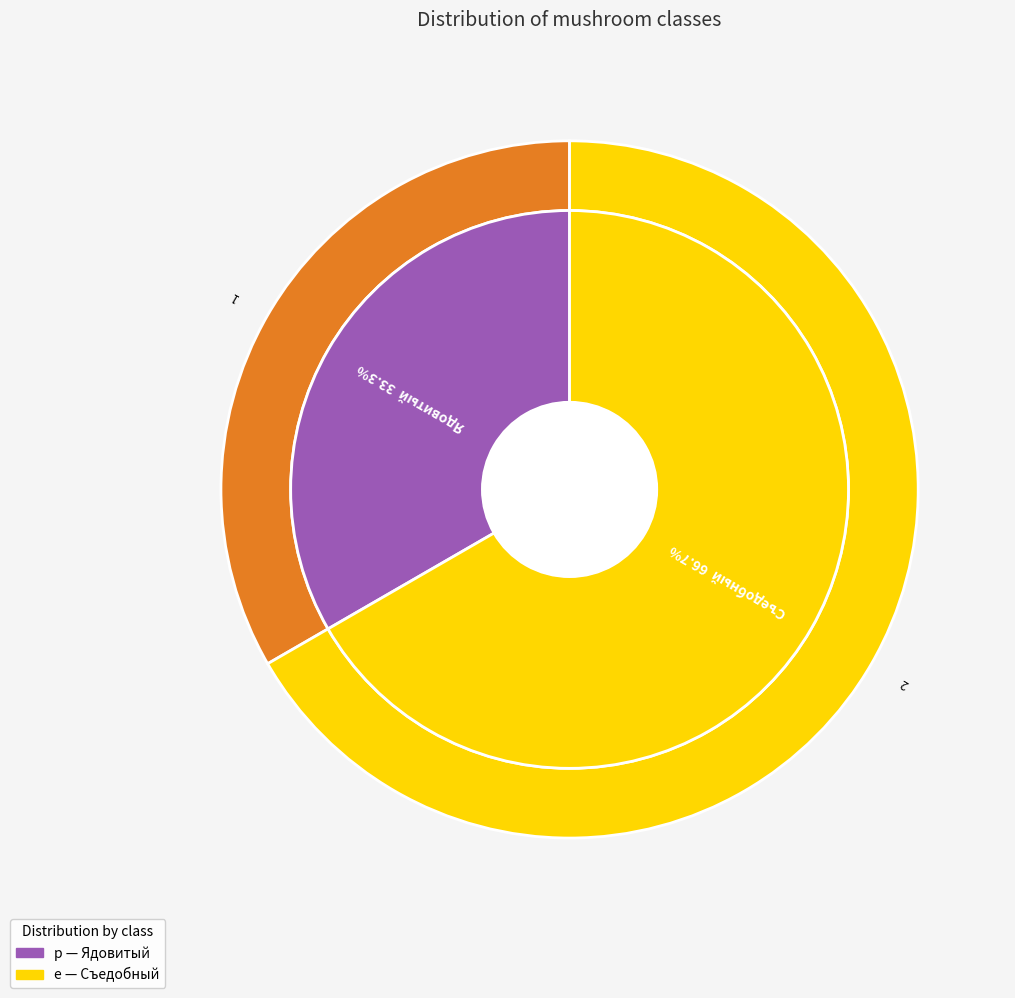

Which category has the smallest portion of the pie?

p